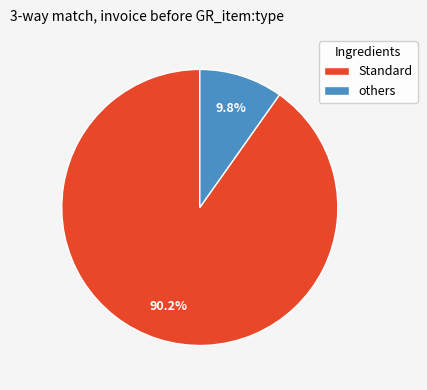

Rank the categories by value from highest to lowest.

Standard, others